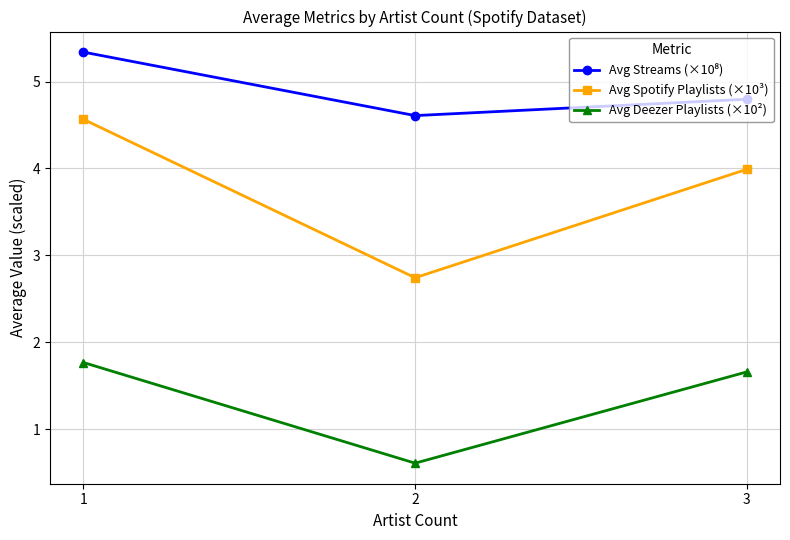

How many lines are shown in the chart?

3